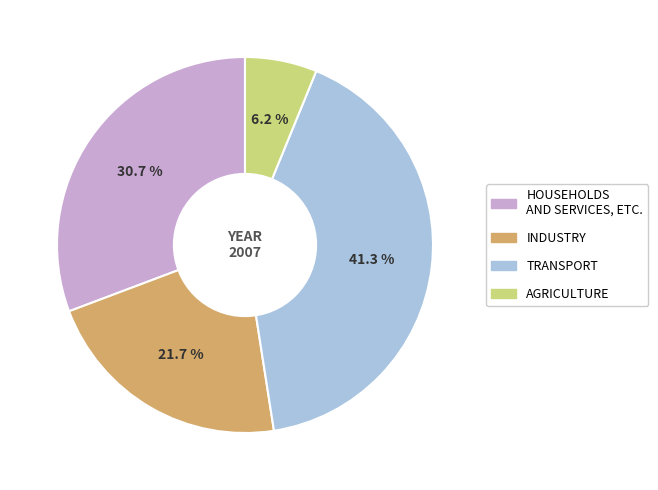

Is there a majority slice in this chart?

No